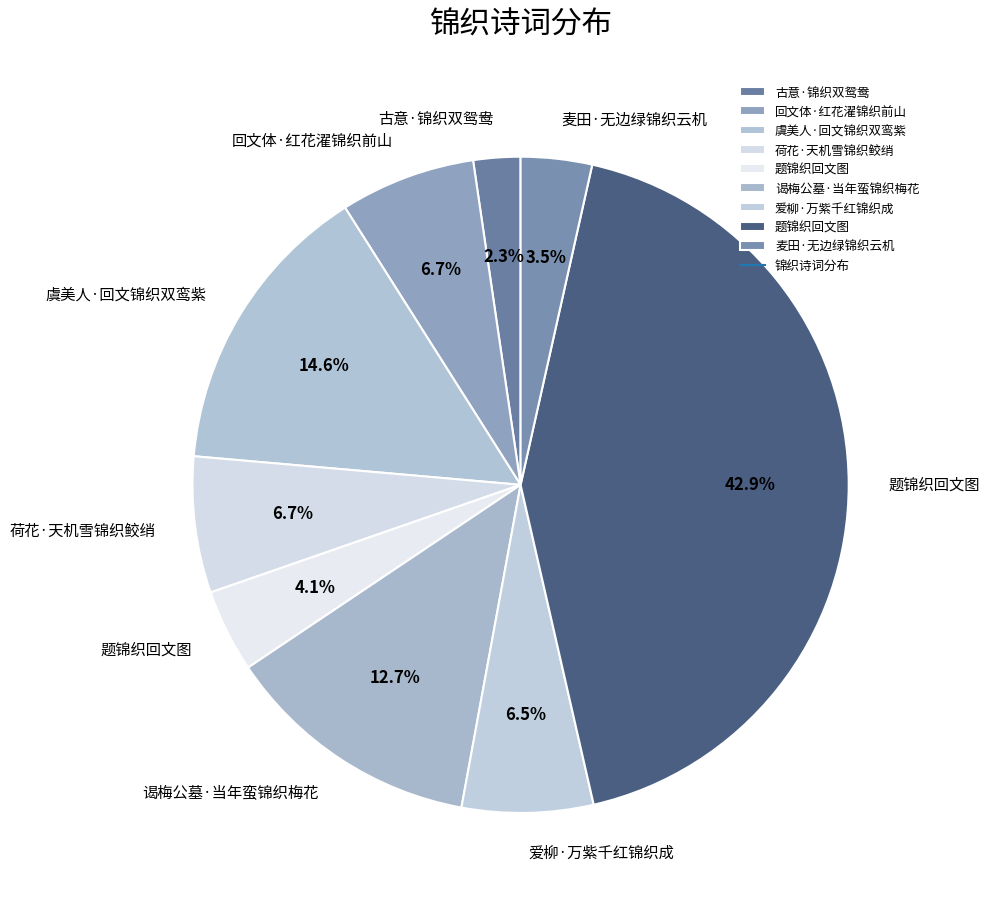

How many segments does this pie chart have?

9